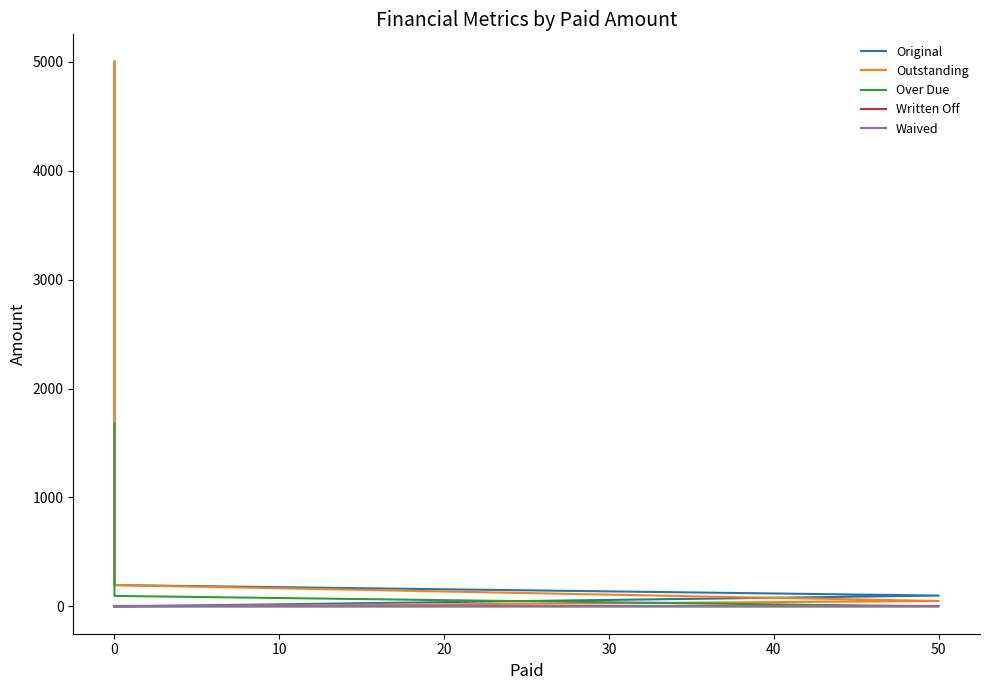

Which series has the largest total across all categories?

Original